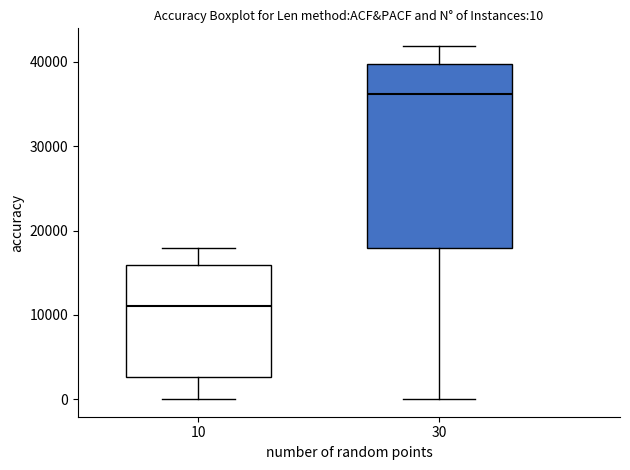

Which box has the highest median line?

30